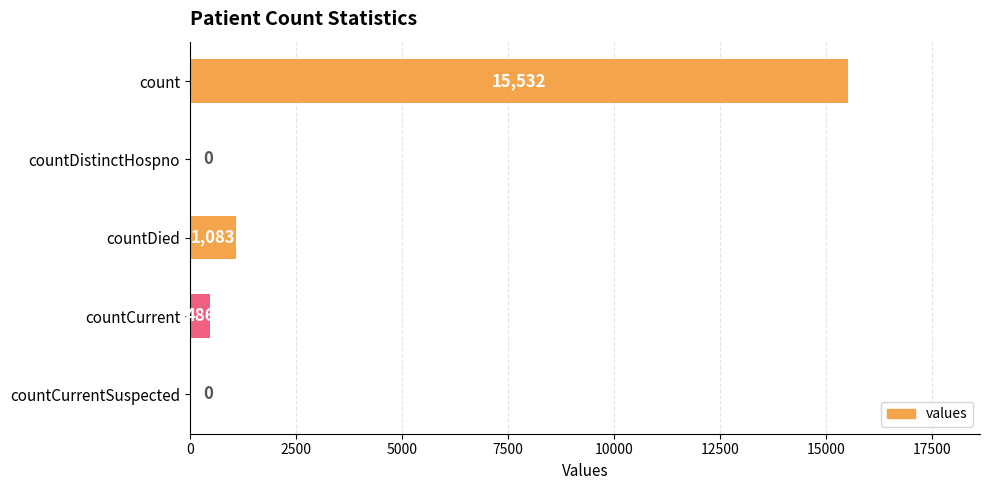

Is it true that the value at countDistinctHospno is -10356?

False